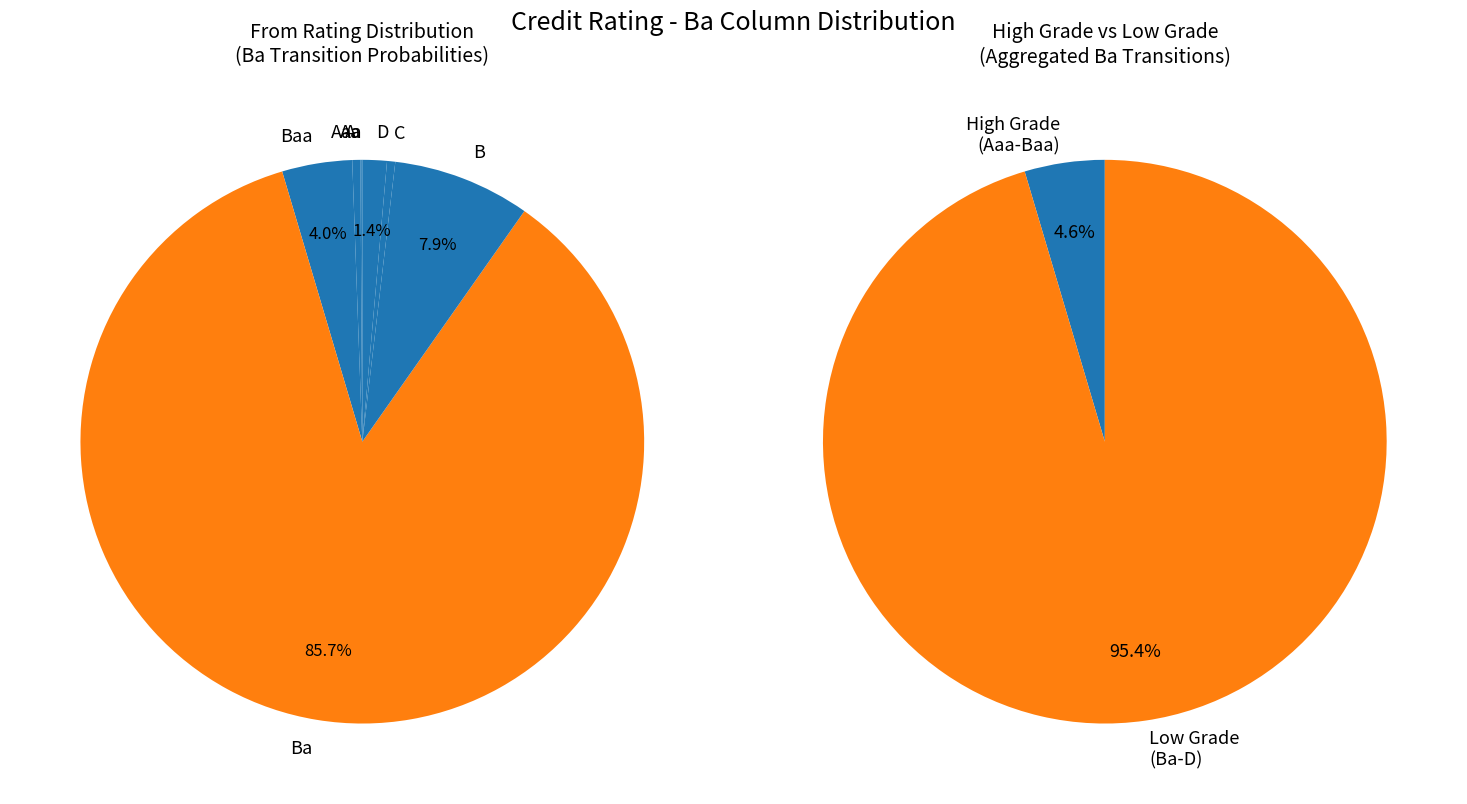

To the nearest percent, what portion does B represent?

8%